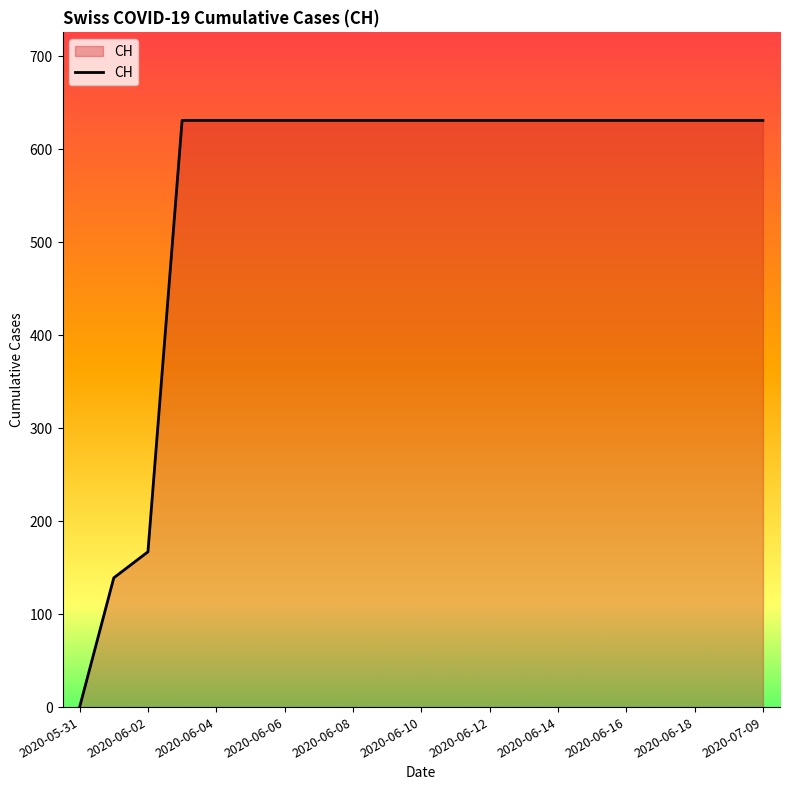

What is the average value?

555